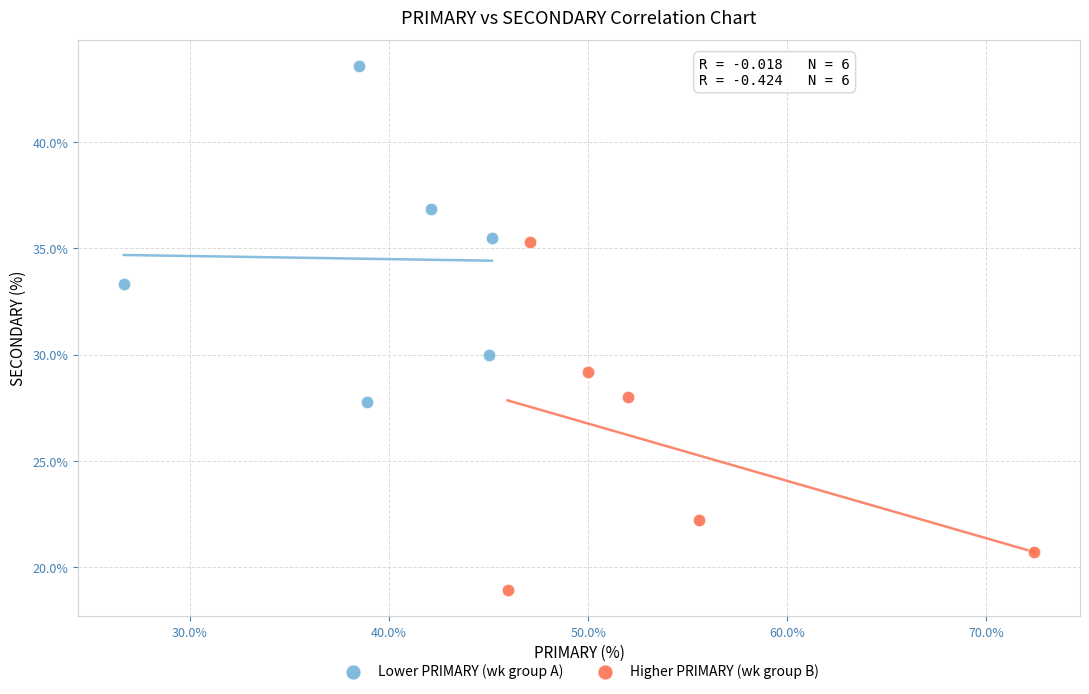

Which series contains the highest Y value?

Lower PRIMARY (wk group A)